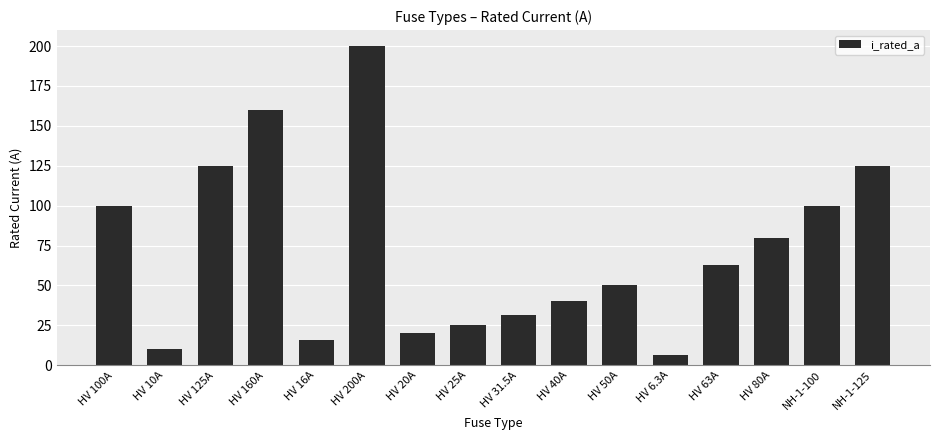

What is the approximate value at NH-1-125?

125.0